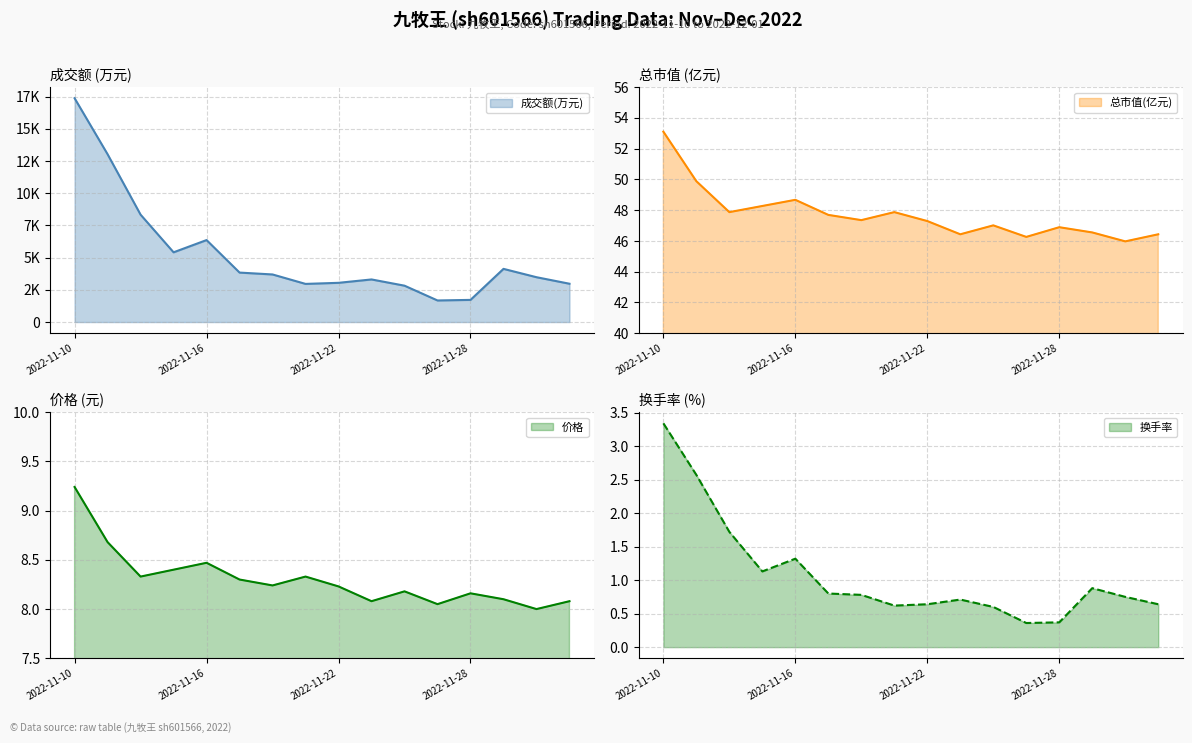

At which label is 总市值(亿元) closest to 49?

2022-11-16